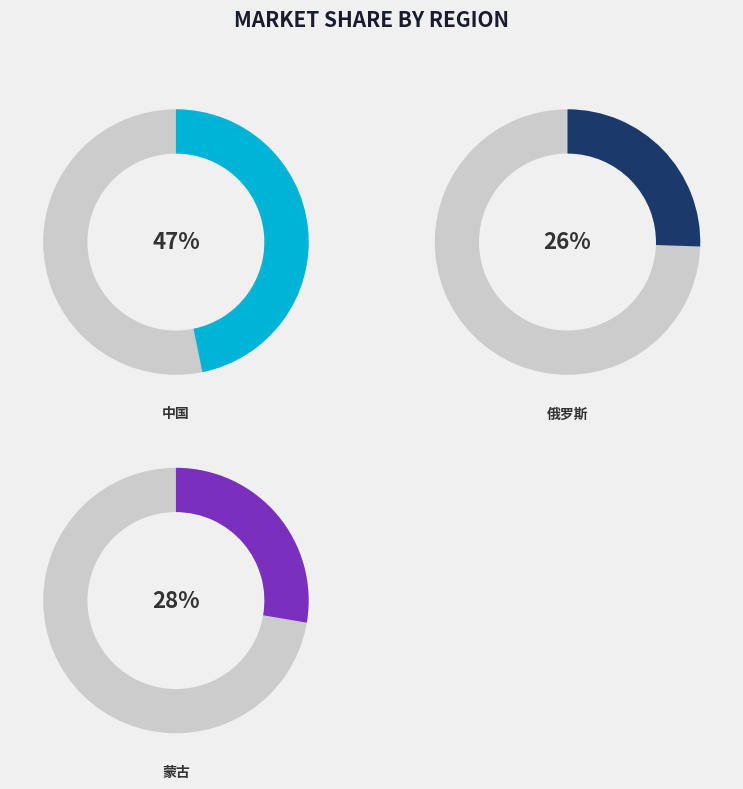

Which category has the smallest portion of the pie?

俄罗斯